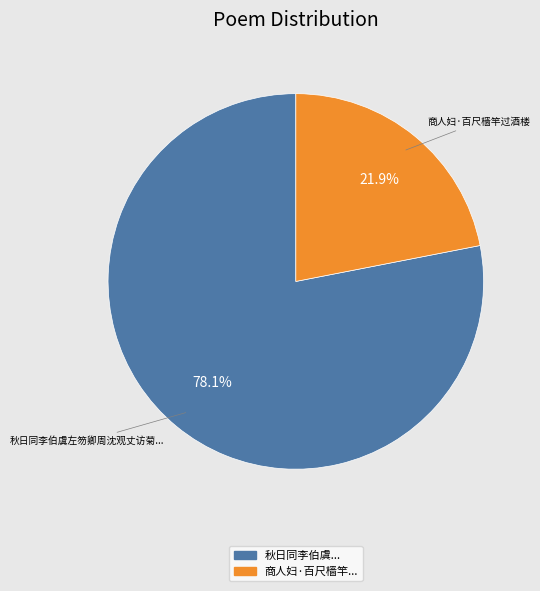

To the nearest percent, what is the average slice percentage?

50%